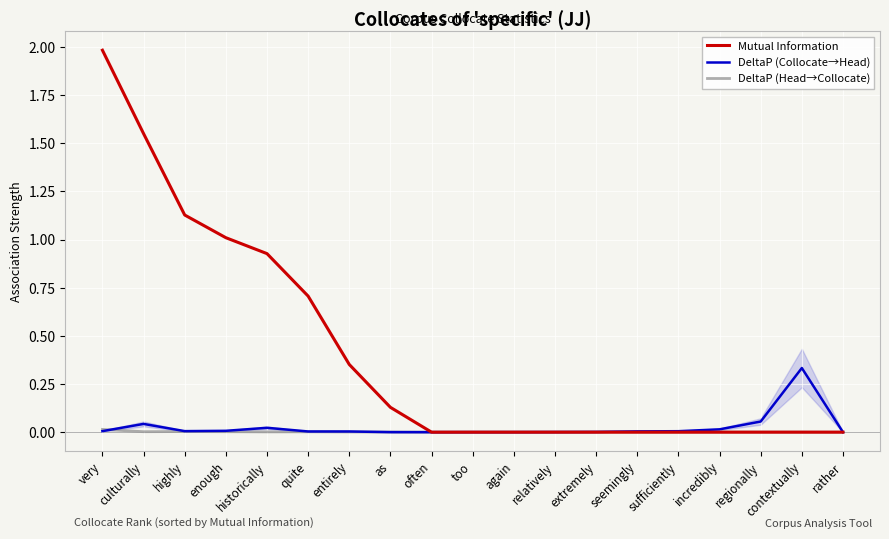

List the series in order of their peak value, lowest first.

DeltaP (Head→Collocate), DeltaP (Collocate→Head), Mutual Information